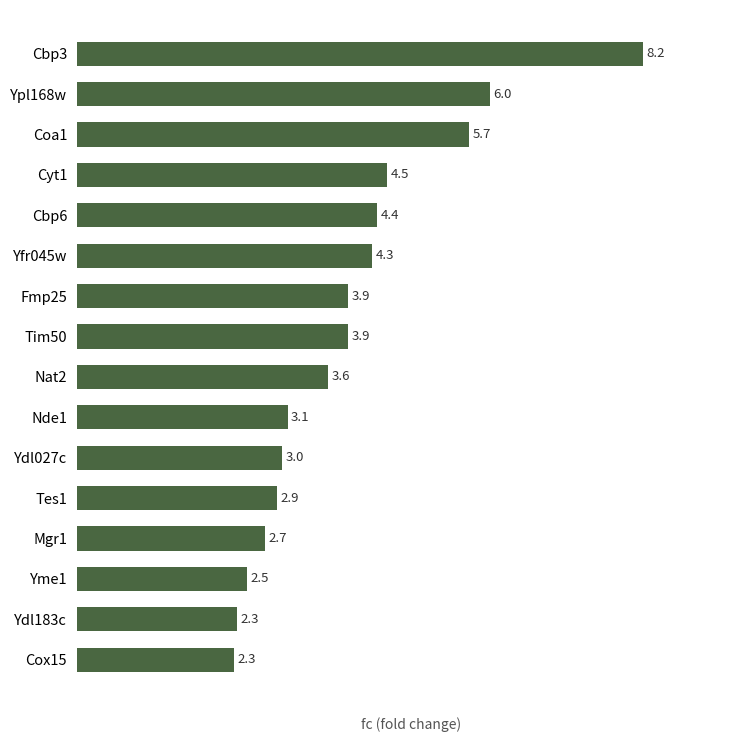

Is it true that the value at Nat2 is 3.6?

True